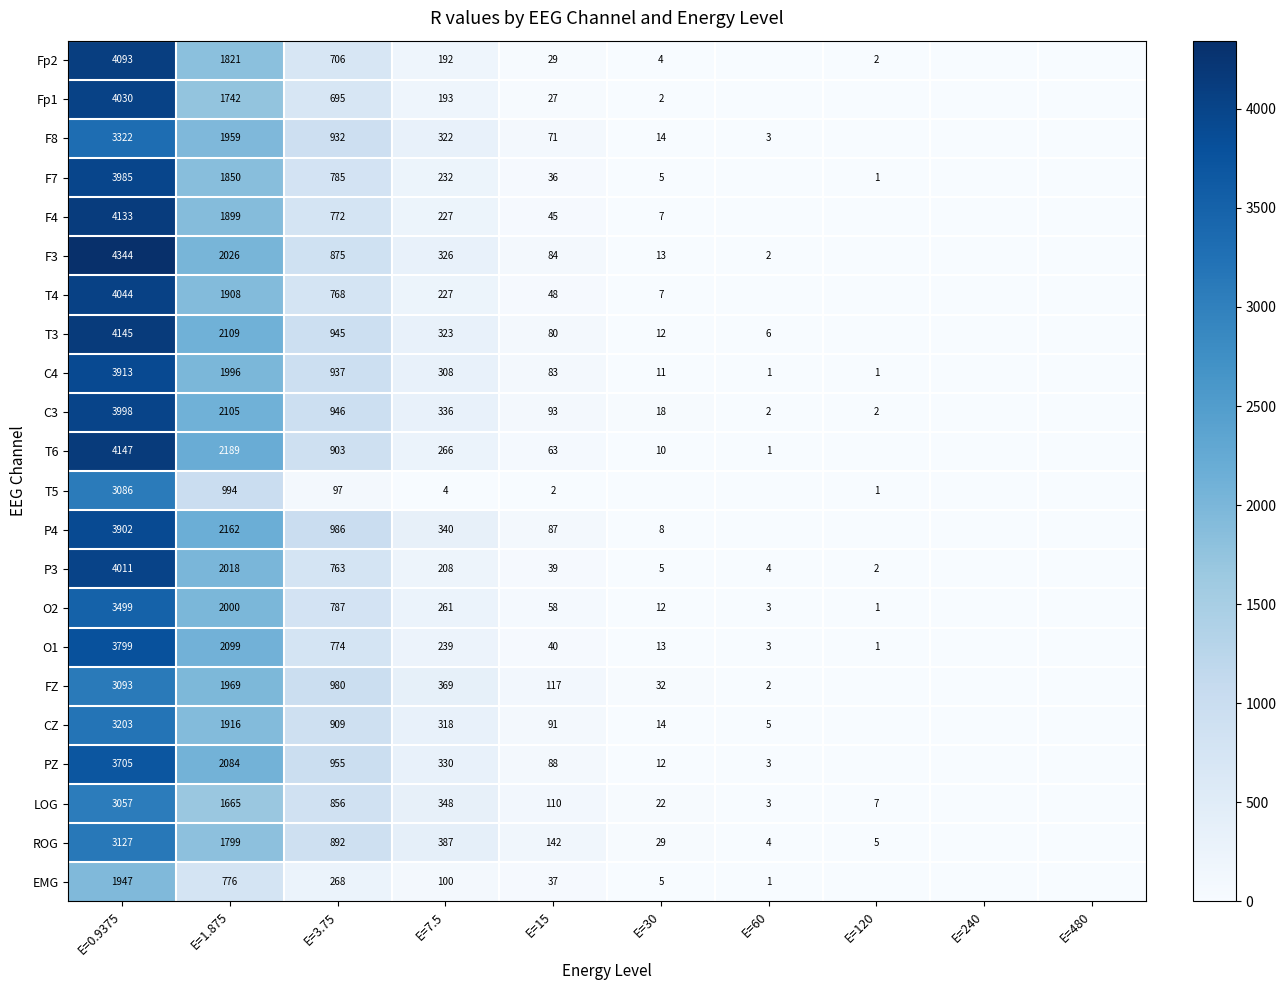

Which series changed the most between E=3.75 and E=15?

P4